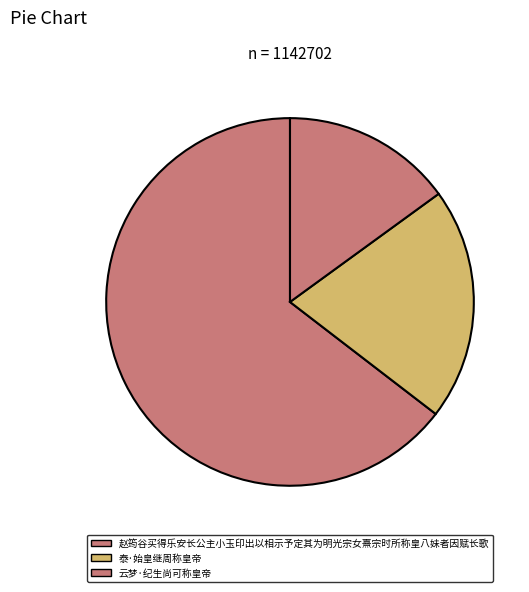

How many slices are in this pie chart?

3